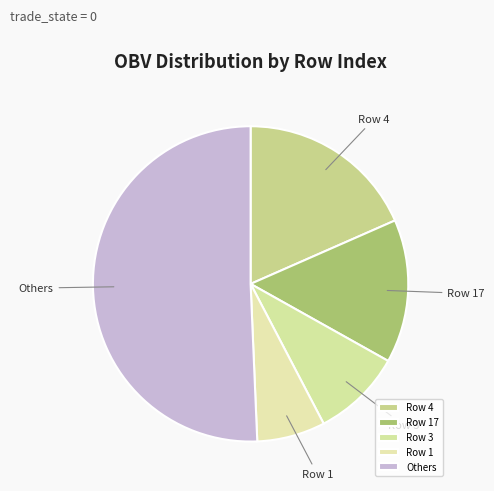

Does any single category account for the majority?

Yes